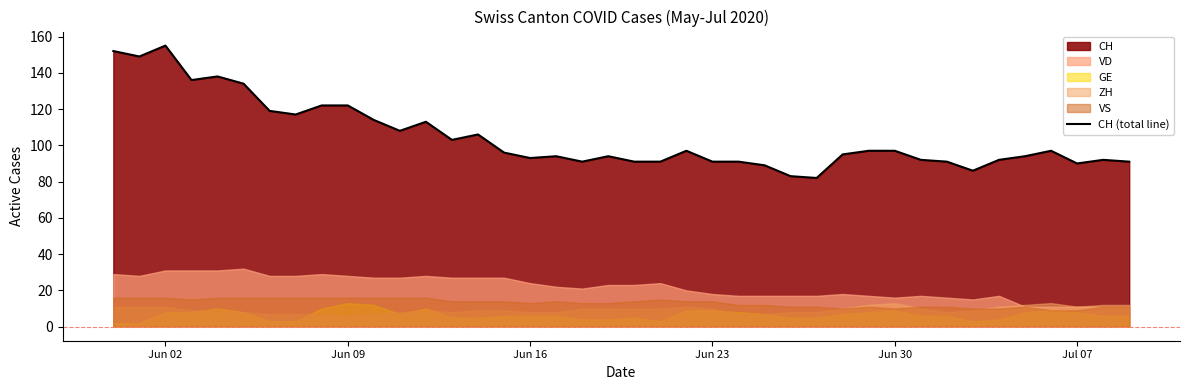

True or false: CH (total line) has a value of 48 at Jun 16.

False